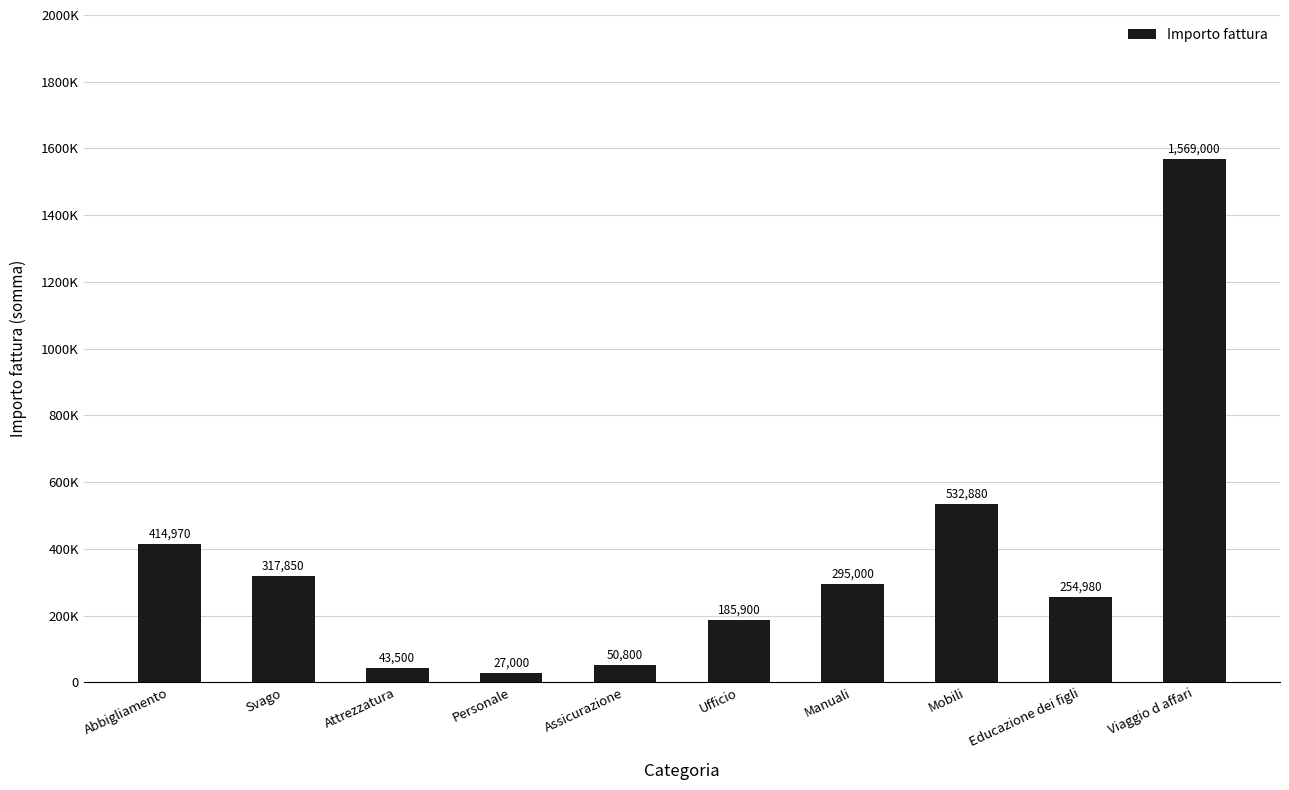

Reading left to right, what are all the values shown in this chart?

Abbigliamento=414970	Svago=317850	Attrezzatura=43500	Personale=27000	Assicurazione=50800	Ufficio=185900	Manuali=295000	Mobili=532880	Educazione dei figli=254980	Viaggio d affari=1569000